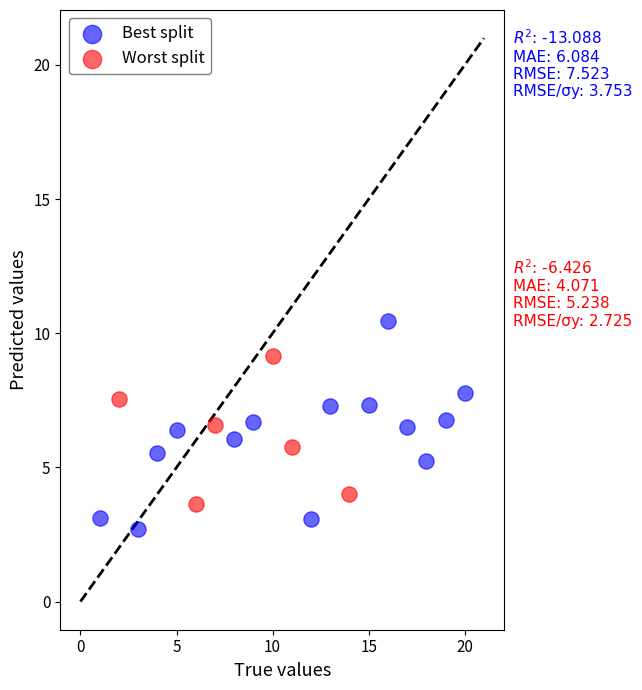

Which series has the widest spread of Y values?

Best split